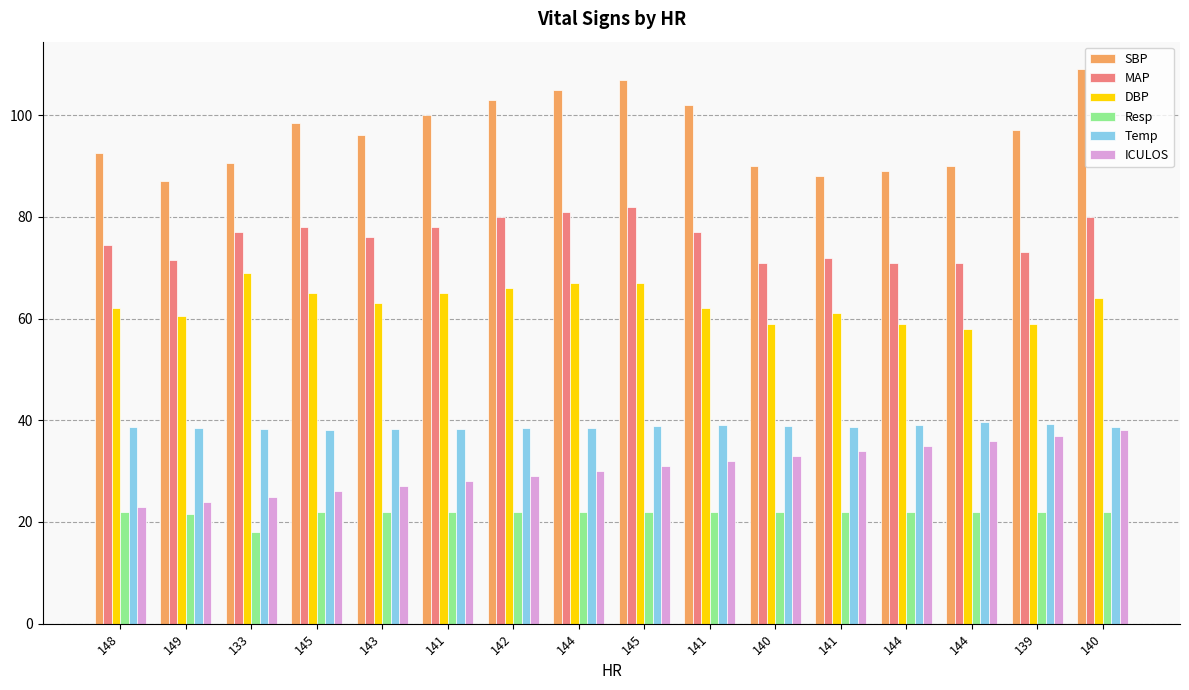

Rank the series at 144 from highest to lowest value.

SBP, MAP, DBP, Temp, ICULOS, Resp